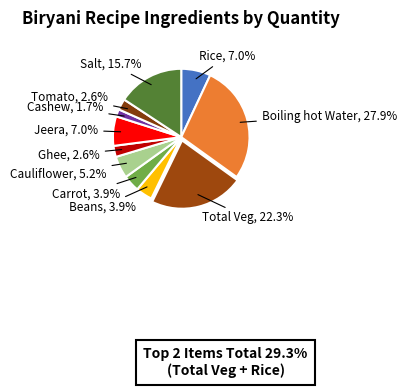

What percentage is NOT represented by Cashew?

98.3%